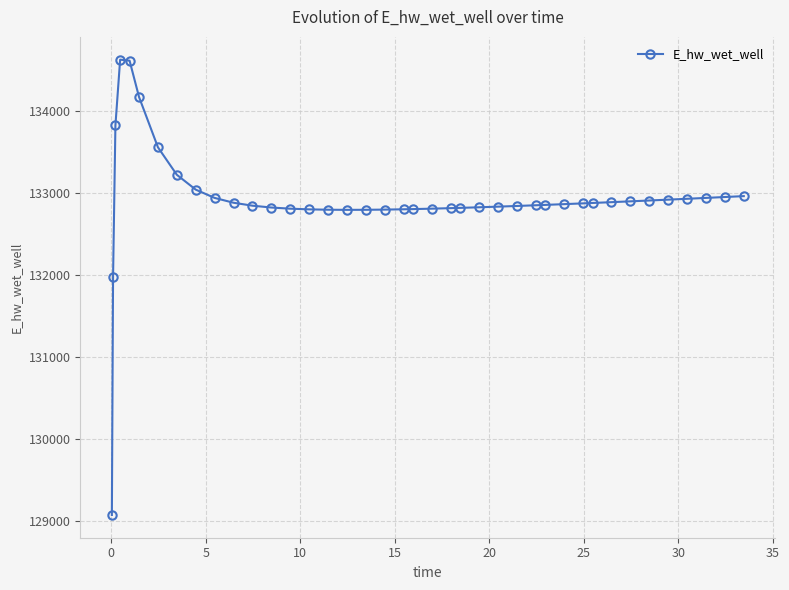

What is the value of the 11th point from the left?

132881.3